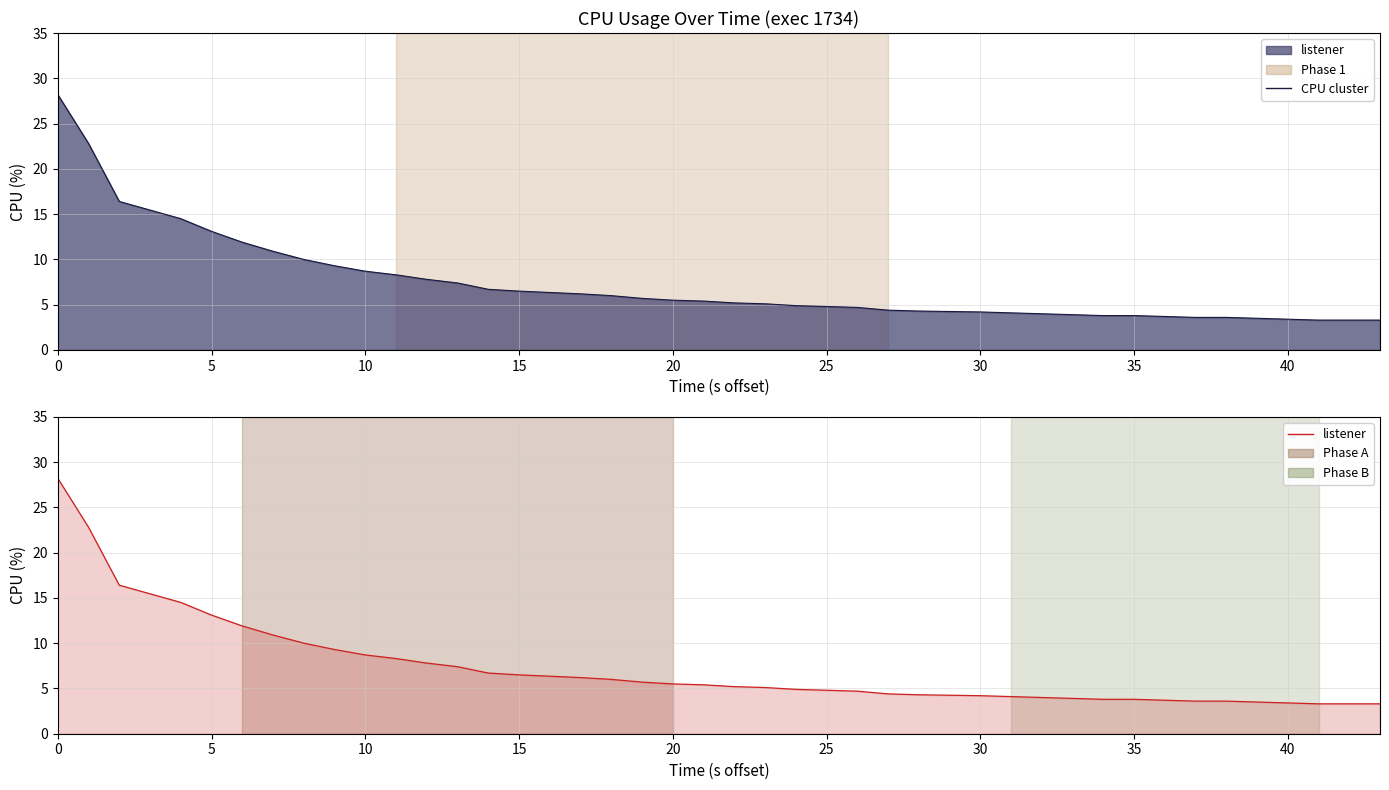

How many lines are shown in the chart?

1